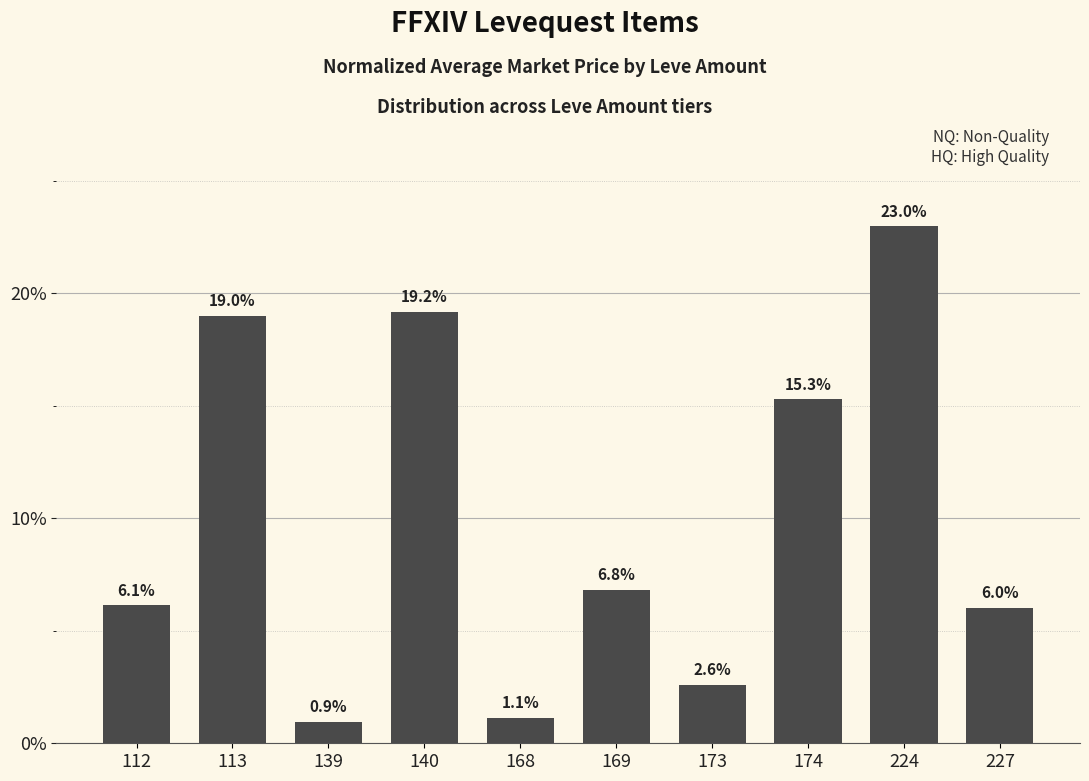

What is the smallest value displayed?

0.9